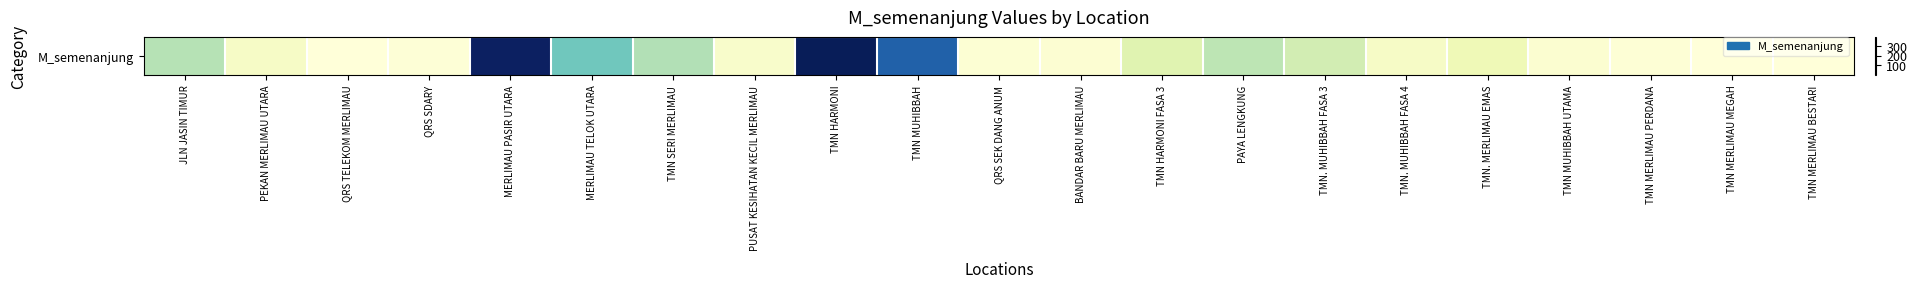

Between TMN. MUHIBBAH FASA 3 and PUSAT KESIHATAN KECIL MERLIMAU, which is larger?

TMN. MUHIBBAH FASA 3